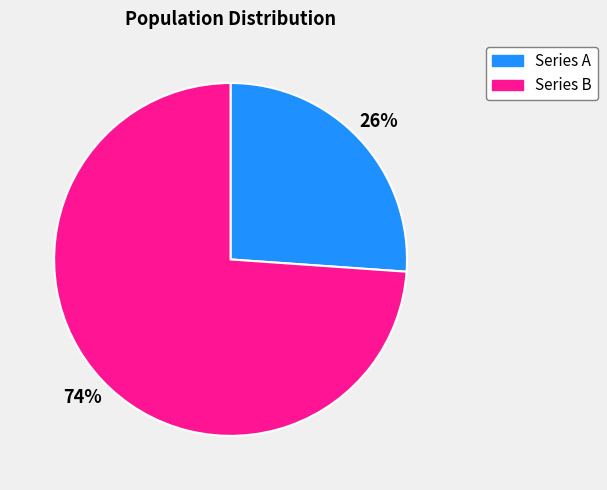

To the nearest percent, what portion does Series A represent?

26%